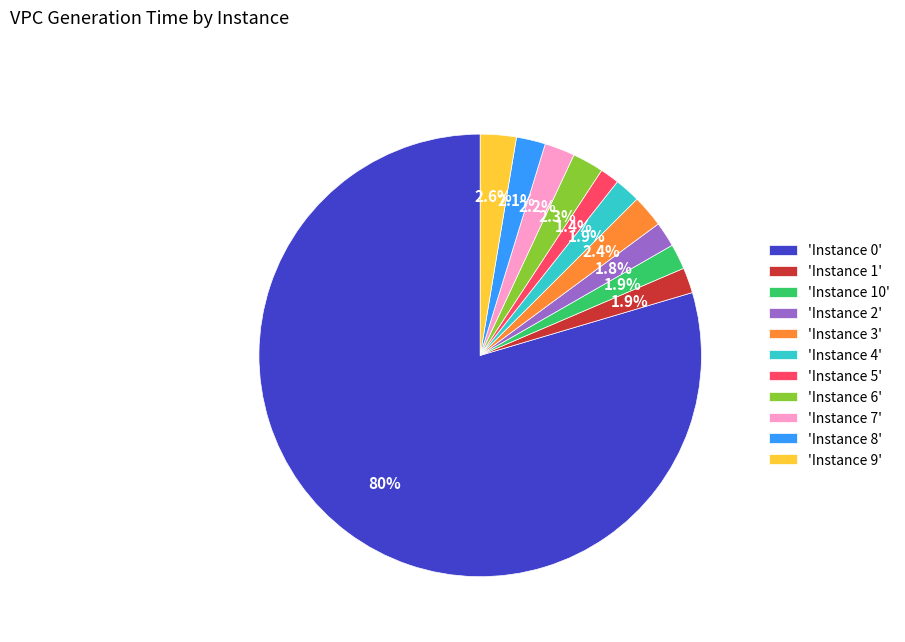

Between 'Instance 8' and 'Instance 0', which is larger?

'Instance 0'